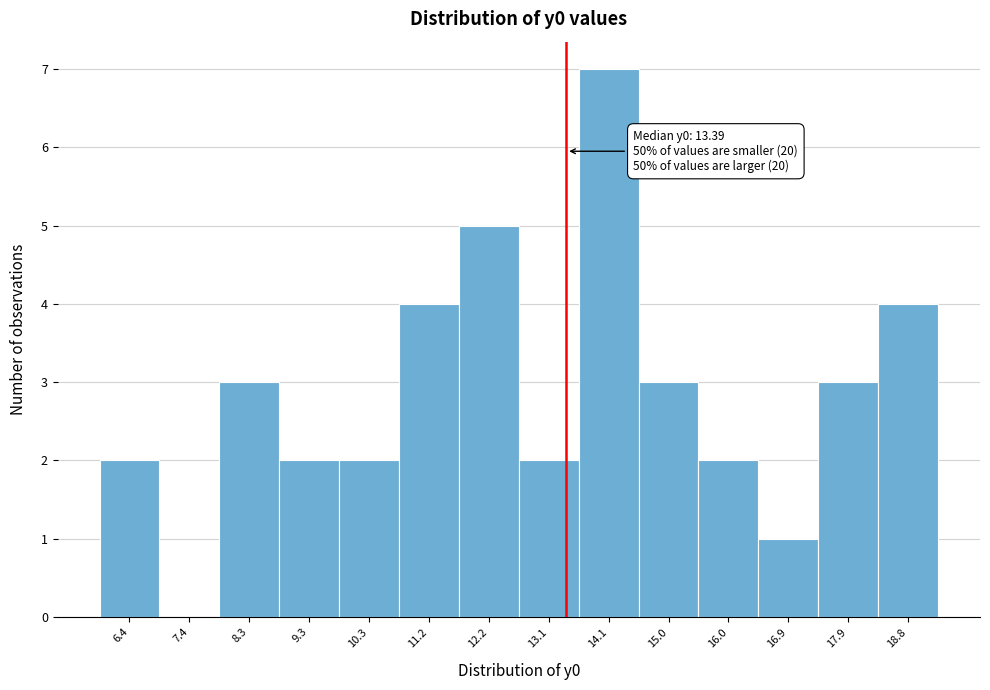

Over which range of the x-axis is the bar tallest?

13.6 to 14.5